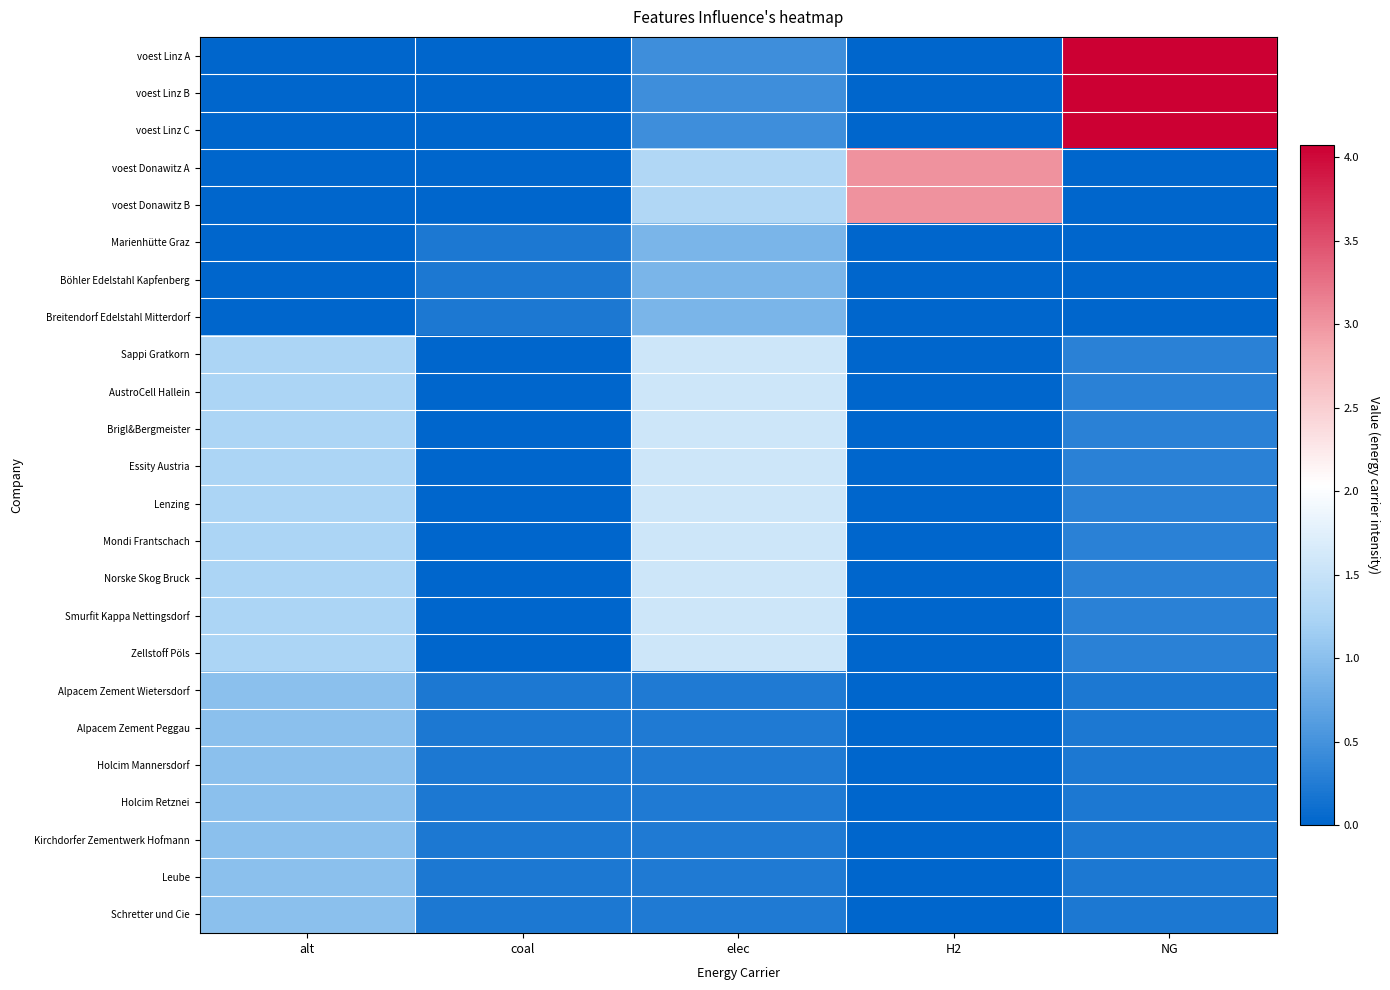

Which series has the largest range (max minus min)?

voest Linz A